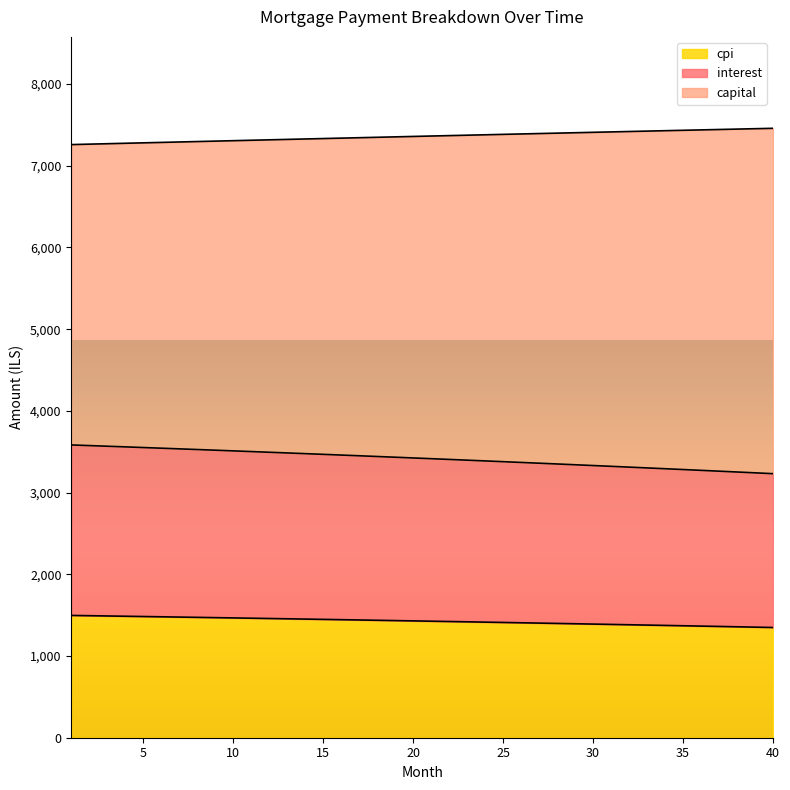

What is the lowest value of the cpi series?

1349.1